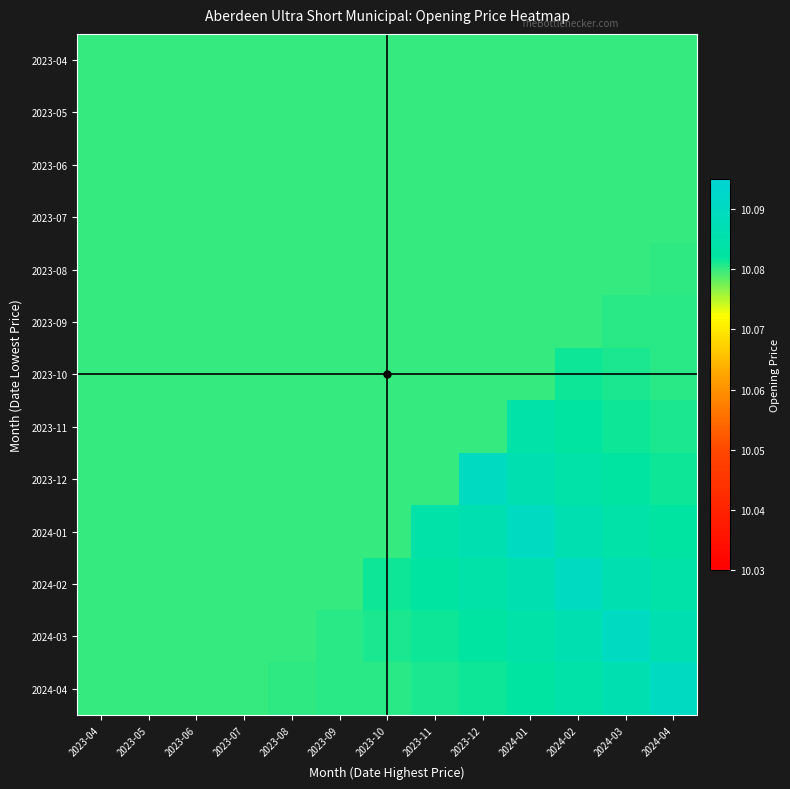

Reading right to left, extract all data points from this chart.

2023-04: 2024-04=10.1	2024-03=10.1	2024-02=10.1	2024-01=10.1	2023-12=10.1	2023-11=10.1	2023-10=10.1	2023-09=10.1	2023-08=10.1	2023-07=10.1	2023-06=10.1	2023-05=10.1	2023-04=10.1
2023-05: 2024-04=10.1	2024-03=10.1	2024-02=10.1	2024-01=10.1	2023-12=10.1	2023-11=10.1	2023-10=10.1	2023-09=10.1	2023-08=10.1	2023-07=10.1	2023-06=10.1	2023-05=10.1	2023-04=10.1
2023-06: 2024-04=10.1	2024-03=10.1	2024-02=10.1	2024-01=10.1	2023-12=10.1	2023-11=10.1	2023-10=10.1	2023-09=10.1	2023-08=10.1	2023-07=10.1	2023-06=10.1	2023-05=10.1	2023-04=10.1
2023-07: 2024-04=10.1	2024-03=10.1	2024-02=10.1	2024-01=10.1	2023-12=10.1	2023-11=10.1	2023-10=10.1	2023-09=10.1	2023-08=10.1	2023-07=10.1	2023-06=10.1	2023-05=10.1	2023-04=10.1
2023-08: 2024-04=10.1	2024-03=10.1	2024-02=10.1	2024-01=10.1	2023-12=10.1	2023-11=10.1	2023-10=10.1	2023-09=10.1	2023-08=10.1	2023-07=10.1	2023-06=10.1	2023-05=10.1	2023-04=10.1
2023-09: 2024-04=10.1	2024-03=10.1	2024-02=10.1	2024-01=10.1	2023-12=10.1	2023-11=10.1	2023-10=10.1	2023-09=10.1	2023-08=10.1	2023-07=10.1	2023-06=10.1	2023-05=10.1	2023-04=10.1
2023-10: 2024-04=10.1	2024-03=10.1	2024-02=10.1	2024-01=10.1	2023-12=10.1	2023-11=10.1	2023-10=10.1	2023-09=10.1	2023-08=10.1	2023-07=10.1	2023-06=10.1	2023-05=10.1	2023-04=10.1
2023-11: 2024-04=10.1	2024-03=10.1	2024-02=10.1	2024-01=10.1	2023-12=10.1	2023-11=10.1	2023-10=10.1	2023-09=10.1	2023-08=10.1	2023-07=10.1	2023-06=10.1	2023-05=10.1	2023-04=10.1
2023-12: 2024-04=10.1	2024-03=10.1	2024-02=10.1	2024-01=10.1	2023-12=10.1	2023-11=10.1	2023-10=10.1	2023-09=10.1	2023-08=10.1	2023-07=10.1	2023-06=10.1	2023-05=10.1	2023-04=10.1
2024-01: 2024-04=10.1	2024-03=10.1	2024-02=10.1	2024-01=10.1	2023-12=10.1	2023-11=10.1	2023-10=10.1	2023-09=10.1	2023-08=10.1	2023-07=10.1	2023-06=10.1	2023-05=10.1	2023-04=10.1
2024-02: 2024-04=10.1	2024-03=10.1	2024-02=10.1	2024-01=10.1	2023-12=10.1	2023-11=10.1	2023-10=10.1	2023-09=10.1	2023-08=10.1	2023-07=10.1	2023-06=10.1	2023-05=10.1	2023-04=10.1
2024-03: 2024-04=10.1	2024-03=10.1	2024-02=10.1	2024-01=10.1	2023-12=10.1	2023-11=10.1	2023-10=10.1	2023-09=10.1	2023-08=10.1	2023-07=10.1	2023-06=10.1	2023-05=10.1	2023-04=10.1
2024-04: 2024-04=10.1	2024-03=10.1	2024-02=10.1	2024-01=10.1	2023-12=10.1	2023-11=10.1	2023-10=10.1	2023-09=10.1	2023-08=10.1	2023-07=10.1	2023-06=10.1	2023-05=10.1	2023-04=10.1